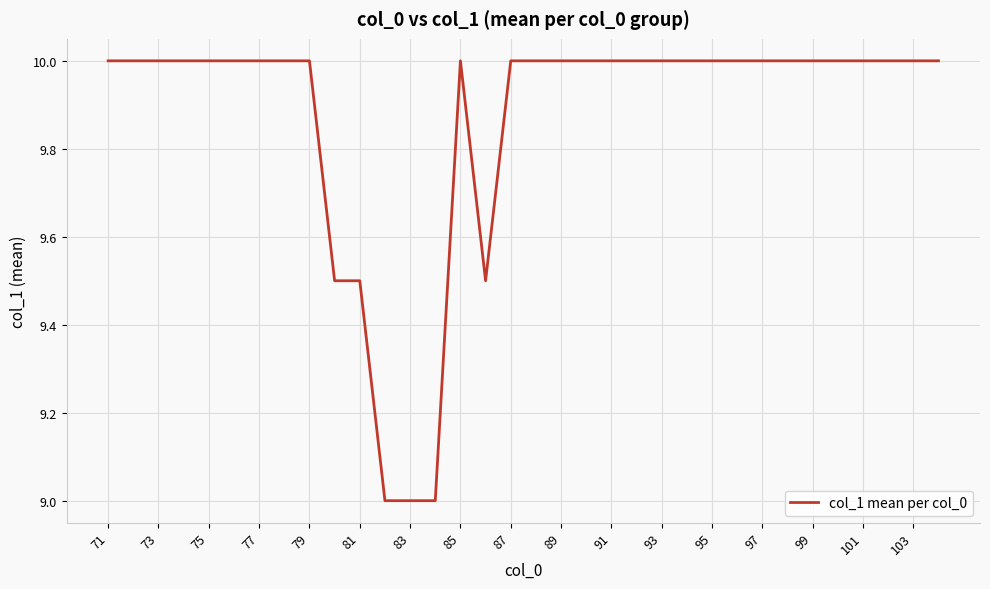

What is the maximum value shown in the chart?

10.0